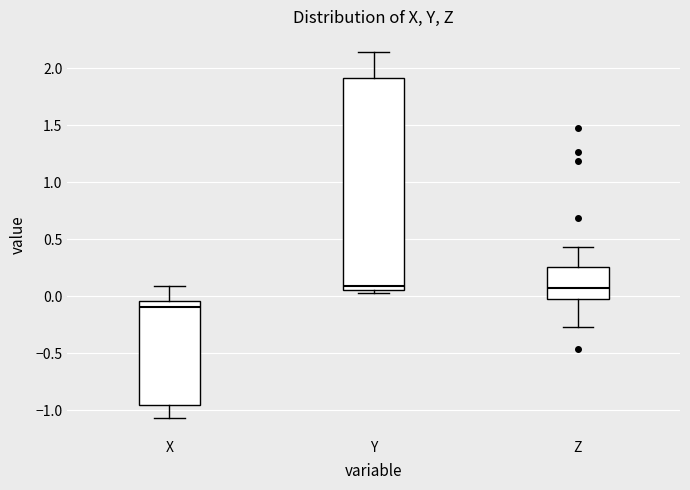

Reading left to right, transcribe this box plot: for each box, give where its median line is, the range the box spans, and where its two whiskers end, as read against the y-axis. The values are not printed on the chart, so give them approximately, as read against the axis.

X: median -0.10, box -0.95 to -0.05, whiskers -1.05 to 0.10
Y: median 0.10, box 0.05 to 1.90, whiskers 0.05 (just below the box's lower edge) to 2.15
Z: median 0.05, box -0.05 to 0.25, whiskers -0.25 to 0.45